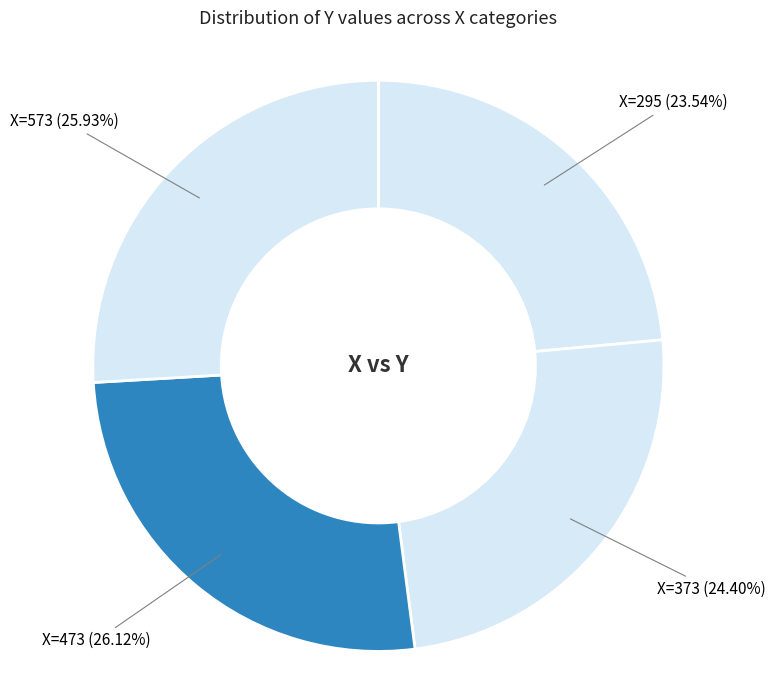

Does any single category account for the majority?

No